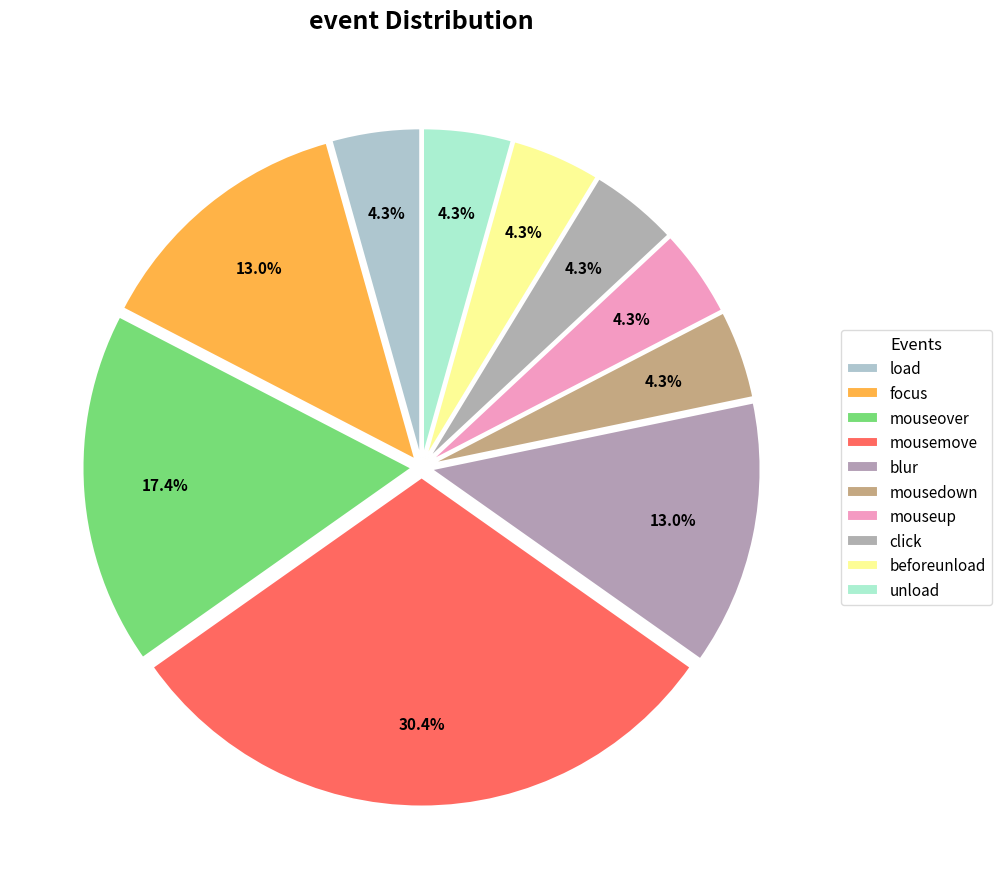

How many slices are in this pie chart?

10